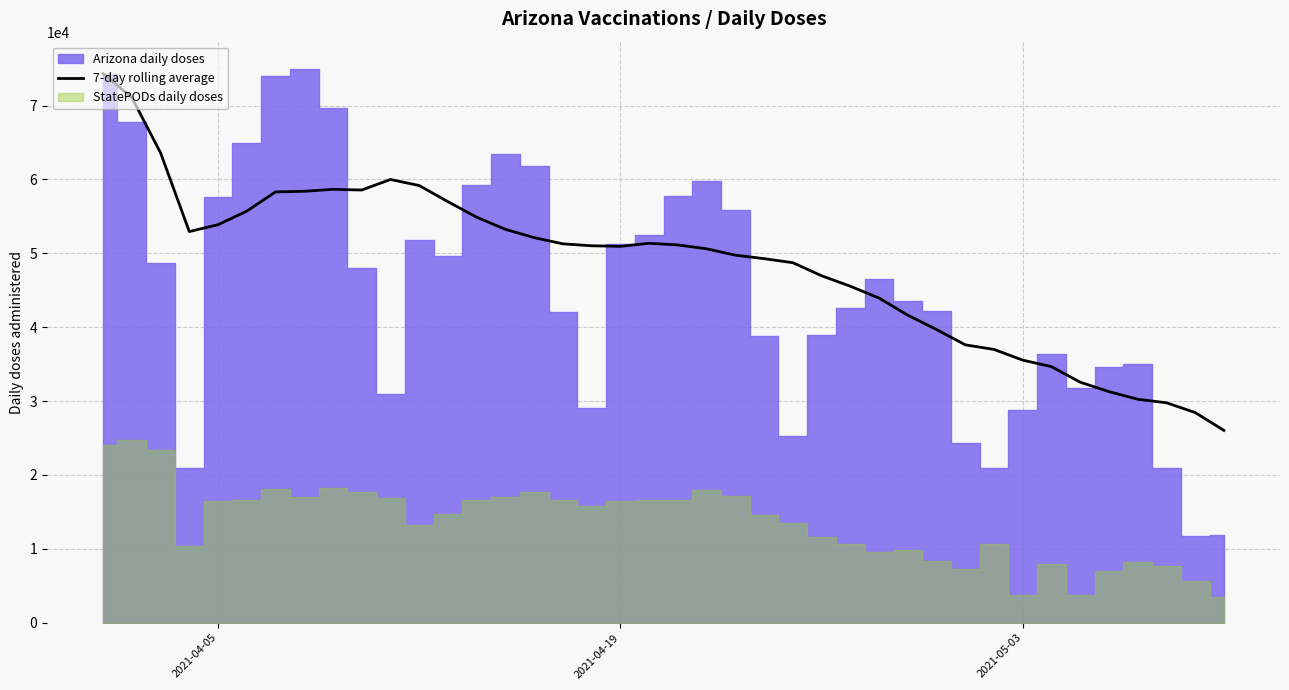

How many points are higher than both their immediate neighbors (excluding endpoints)?

3